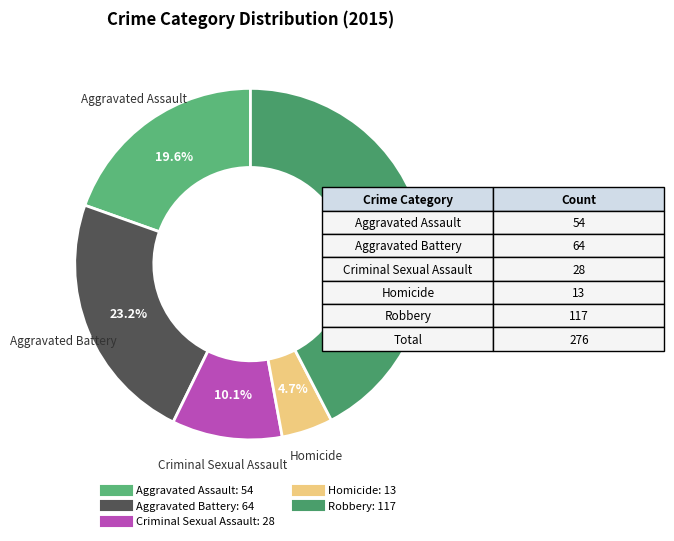

Between Robbery and Criminal Sexual Assault, which is larger?

Robbery